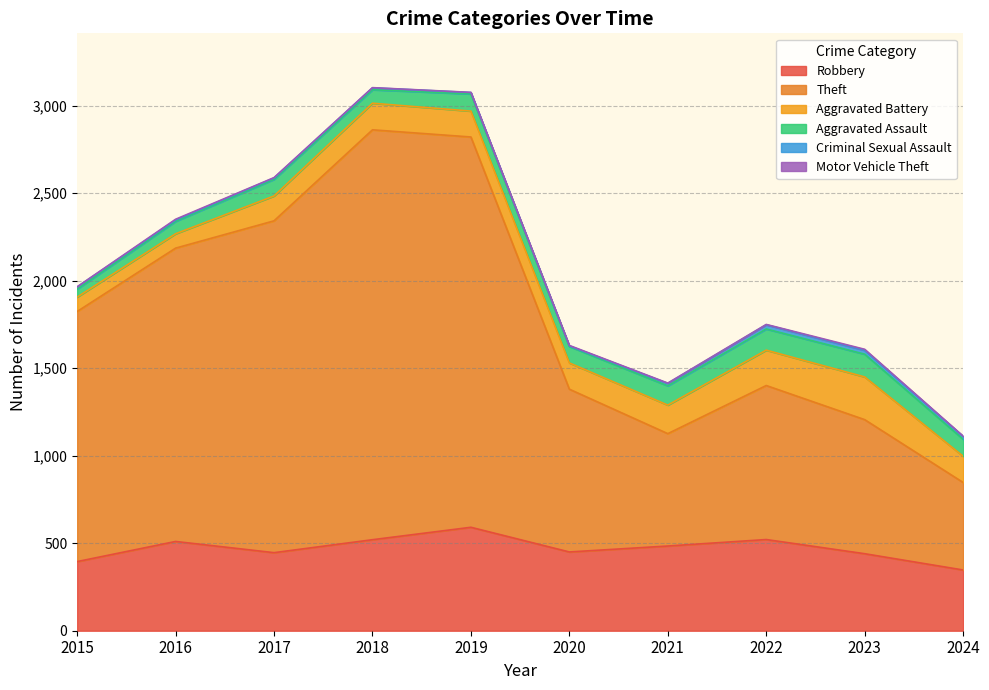

Reading left to right, transcribe all the data shown in this chart.

Robbery: 2015=395	2016=510	2017=446	2018=520	2019=591	2020=450	2021=484	2022=521	2023=440	2024=347
Theft: 2015=1429	2016=1676	2017=1896	2018=2342	2019=2230	2020=930	2021=642	2022=880	2023=766	2024=500
Aggravated Battery: 2015=82	2016=82	2017=142	2018=152	2019=148	2020=150	2021=163	2022=202	2023=244	2024=150
Aggravated Assault: 2015=46	2016=71	2017=95	2018=77	2019=98	2020=94	2021=110	2022=121	2023=130	2024=97
Criminal Sexual Assault: 2015=12	2016=8	2017=8	2018=11	2019=8	2020=3	2021=14	2022=24	2023=22	2024=16
Motor Vehicle Theft: 2015=1	2016=4	2017=2	2018=1	2019=1	2020=3	2021=2	2022=2	2023=6	2024=2